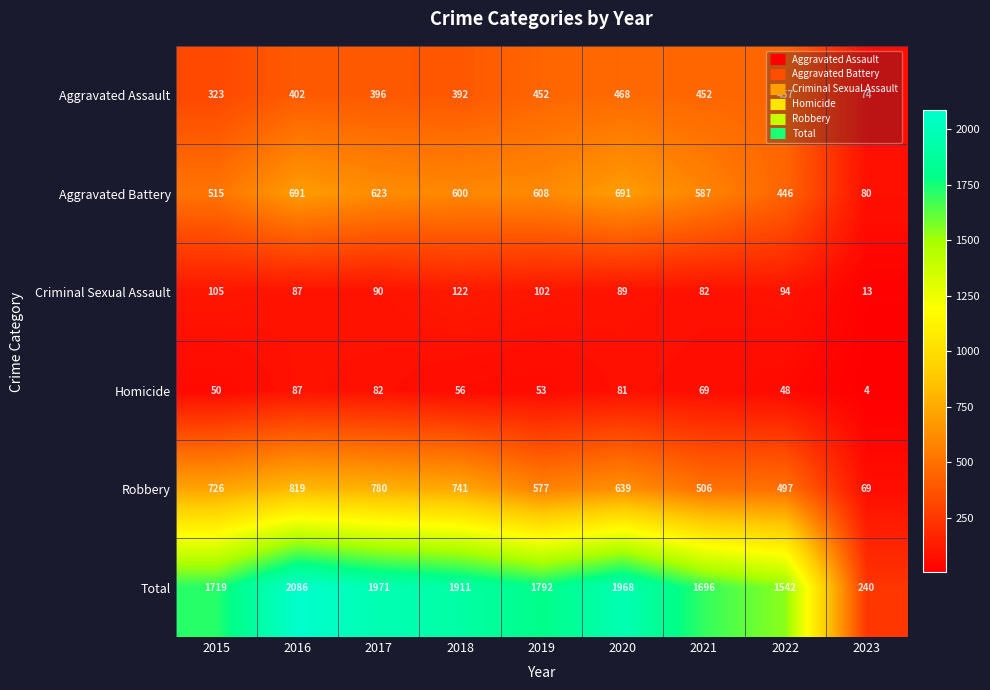

What is the average value of the Aggravated Assault series?

380